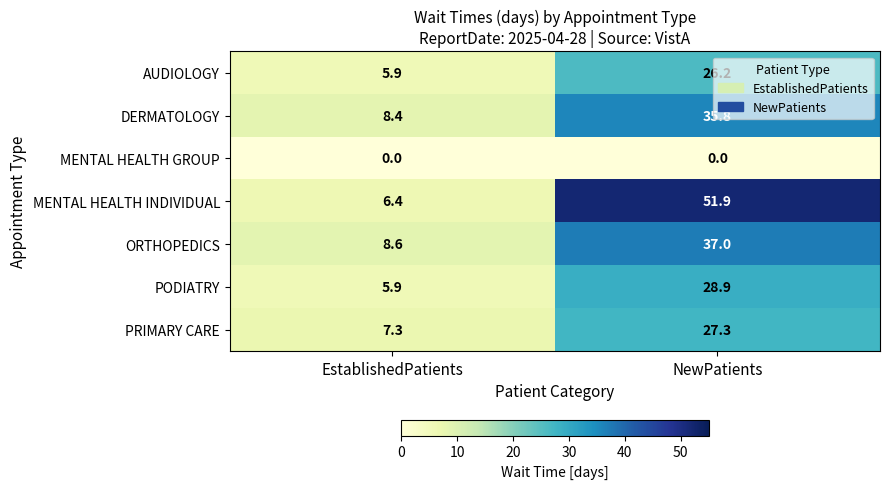

Which series has the widest spread of values?

MENTAL HEALTH INDIVIDUAL